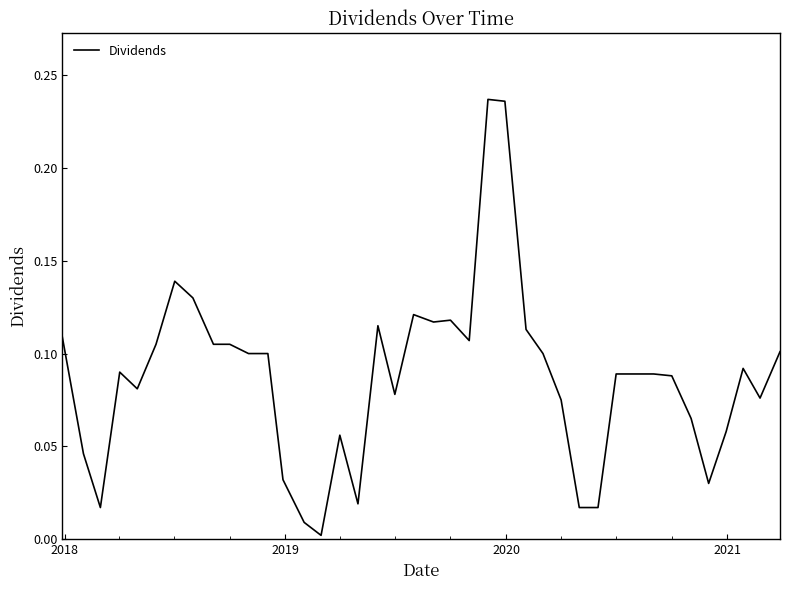

What is the value of the 40th point from the left?

0.1